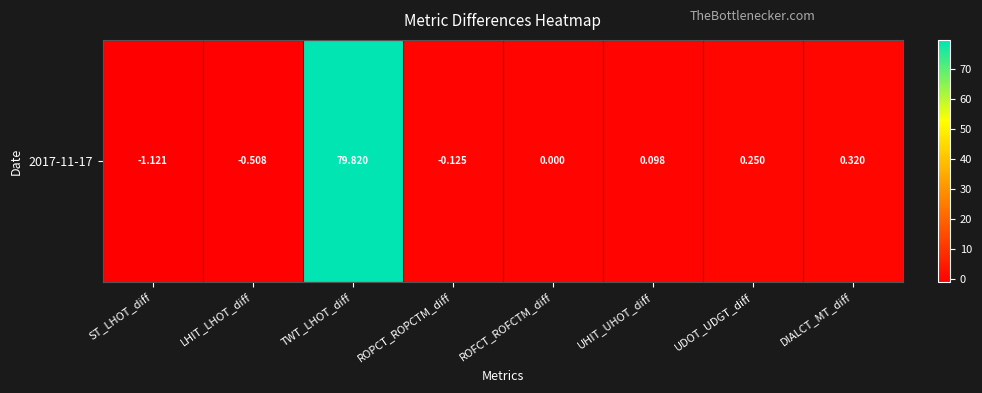

Is it true that the value at UHIT_UHOT_diff is 0.2?

False